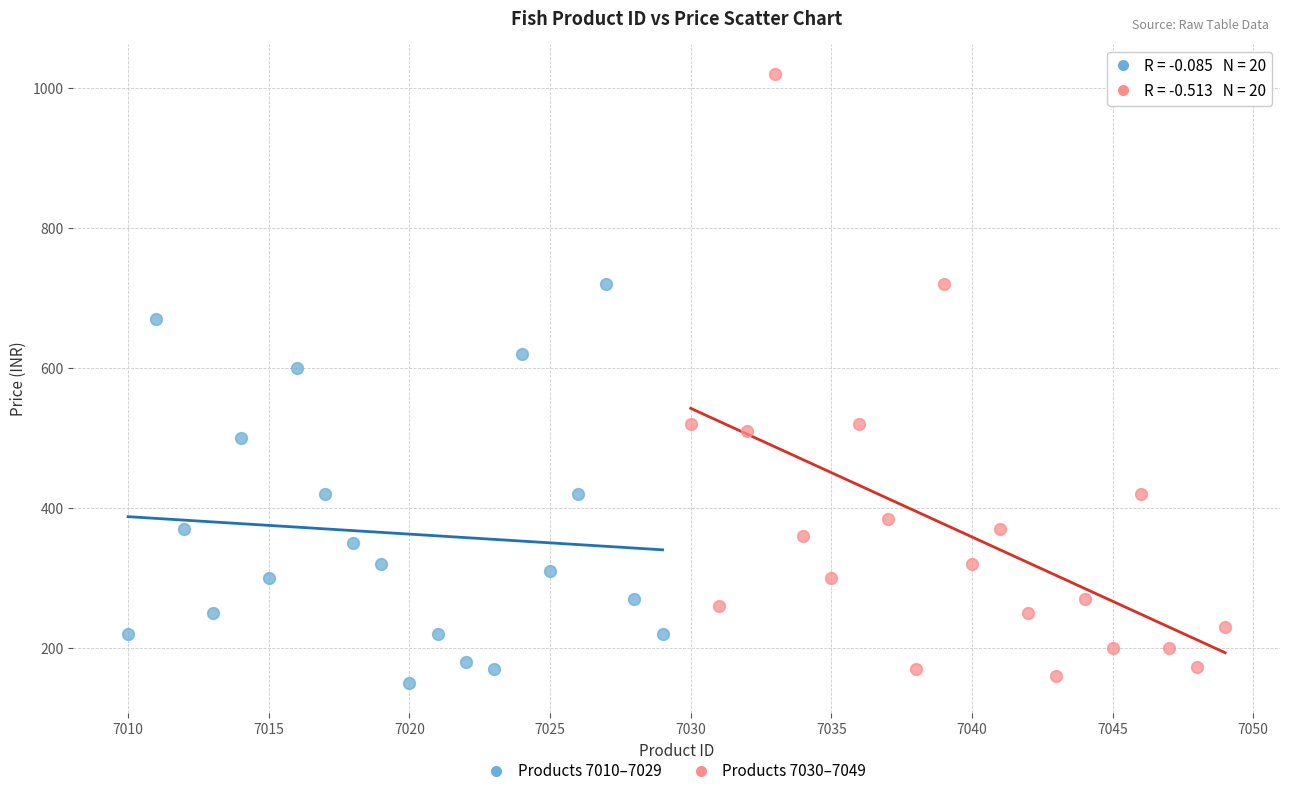

Which series has the largest Y range (max minus min)?

Products 7030–7049